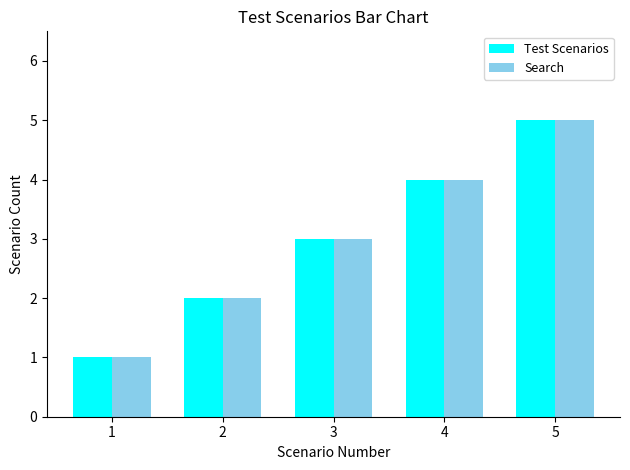

At which label does Search reach its minimum?

1